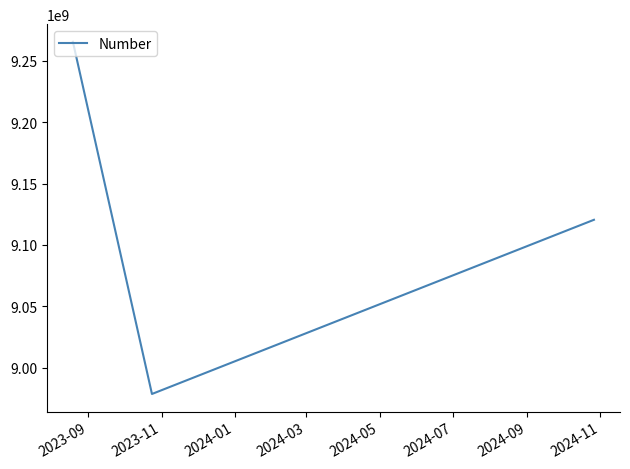

Does the chart have visible grid lines?

No